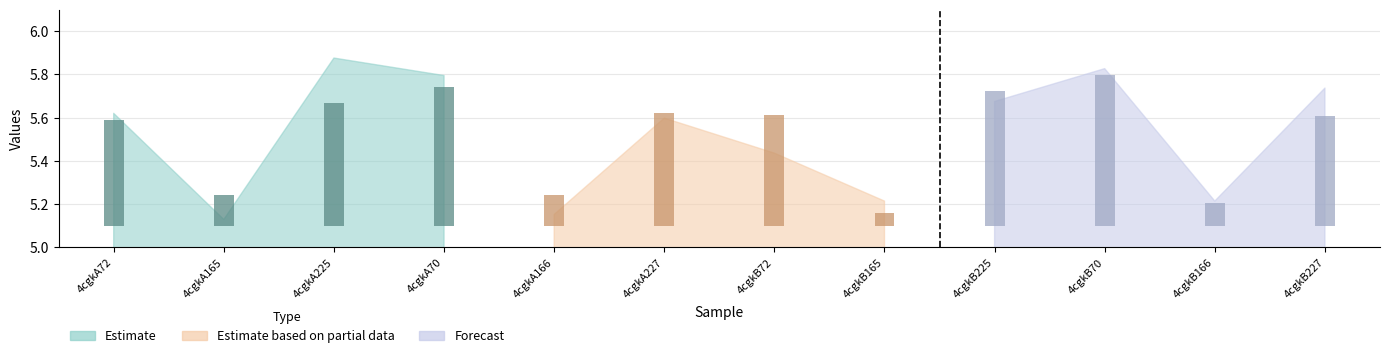

What position from the left is 4cgkA225?

3